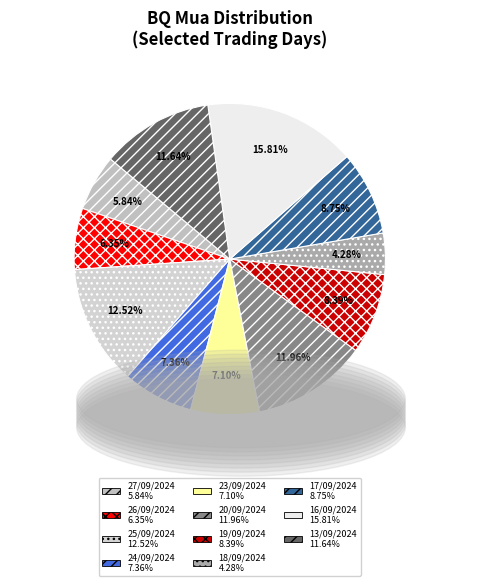

Do 24/09/2024 and 20/09/2024 together represent more than half of the pie?

No